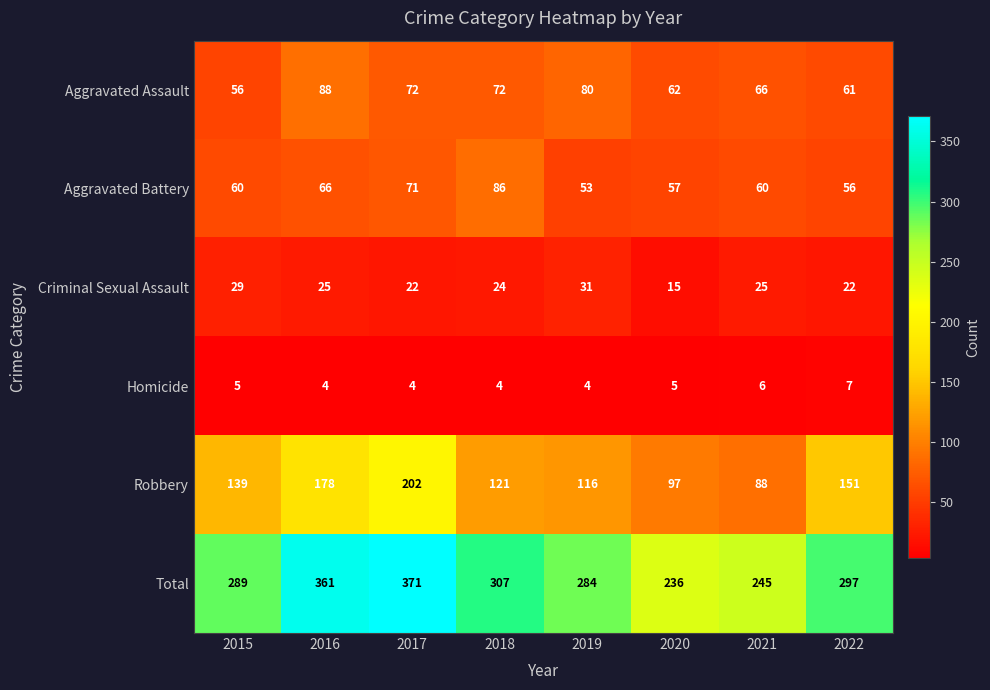

What is the maximum value shown in the chart?

371